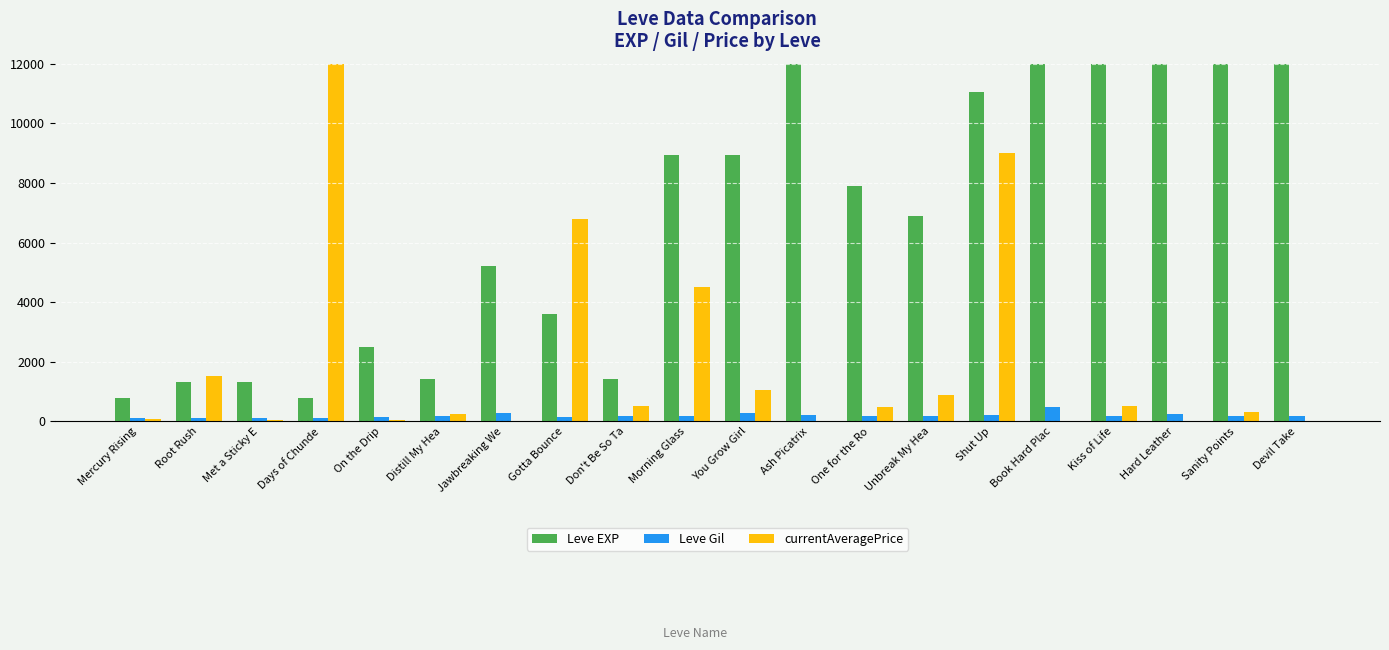

What is the label of the 16th bar from the right?

On the Drip